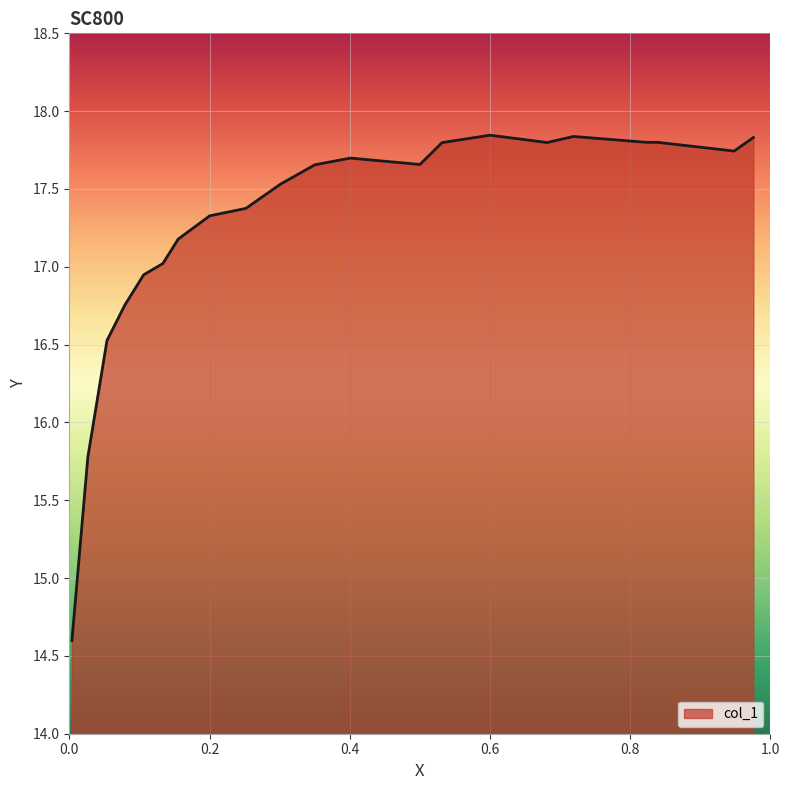

Count the number of values greater than 17.

17